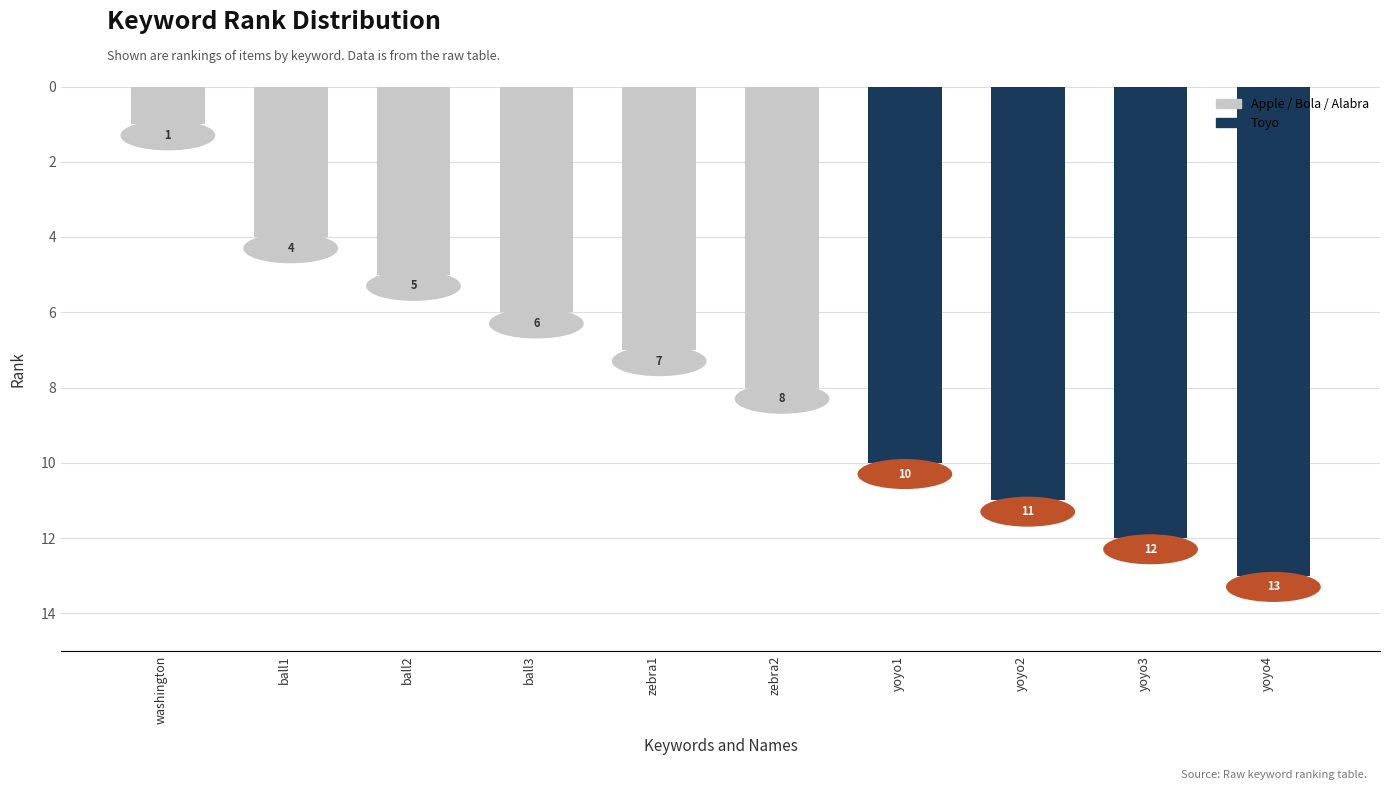

Rank the categories by value from lowest to highest.

washington, ball1, ball2, ball3, zebra1, zebra2, yoyo1, yoyo2, yoyo3, yoyo4